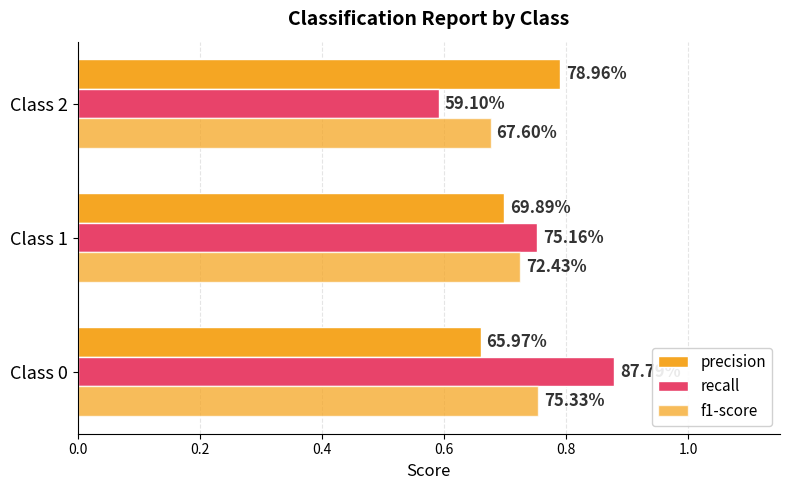

Count the number of data series in this chart.

3